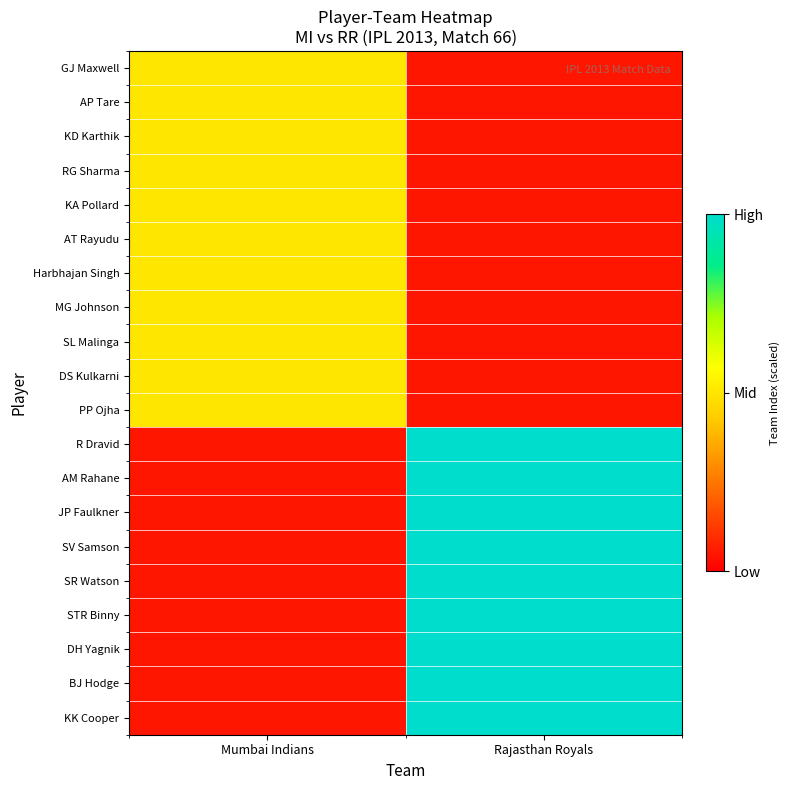

At how many categories does at least one series exceed 0?

2